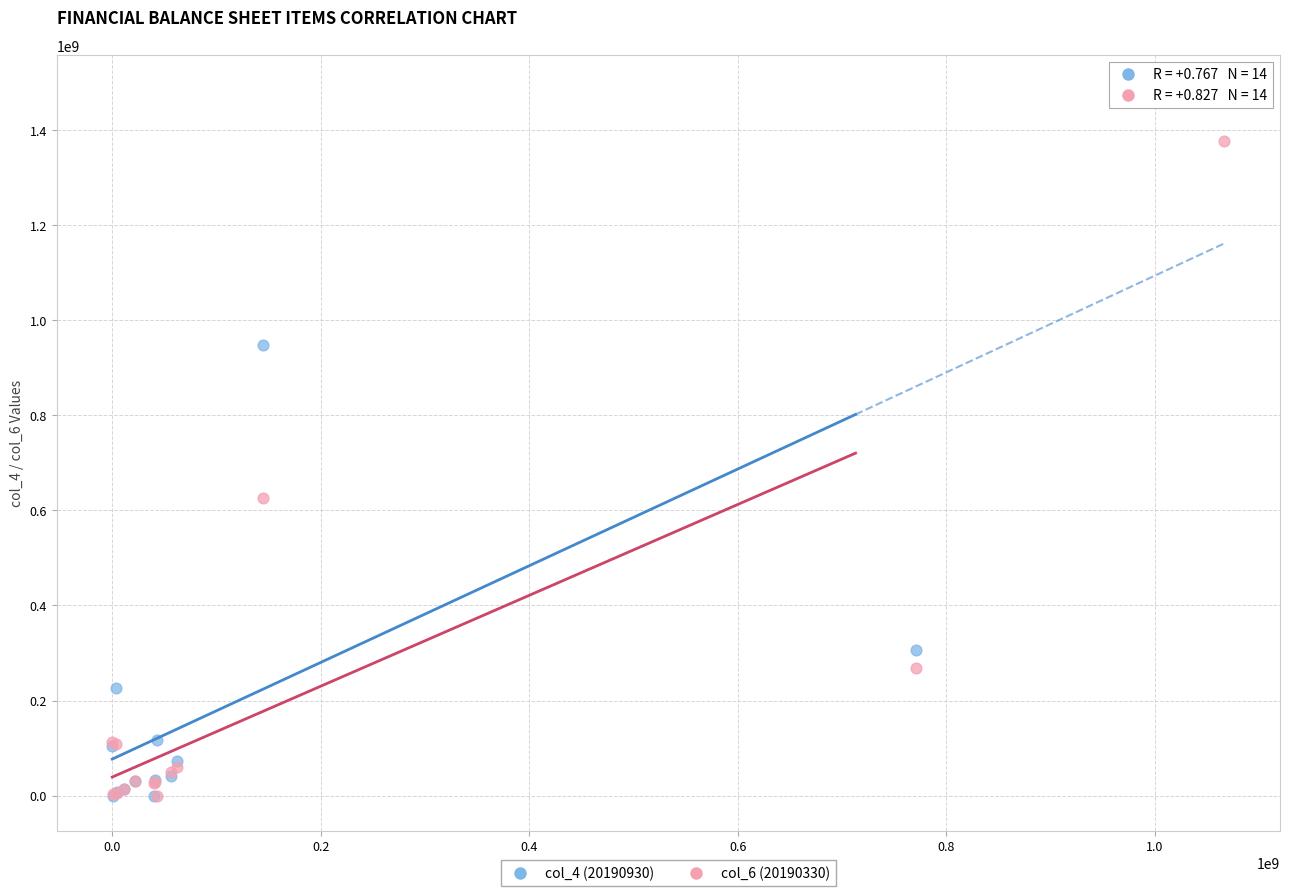

Across all series, what Y value is closest to 741455329?

624961469.0